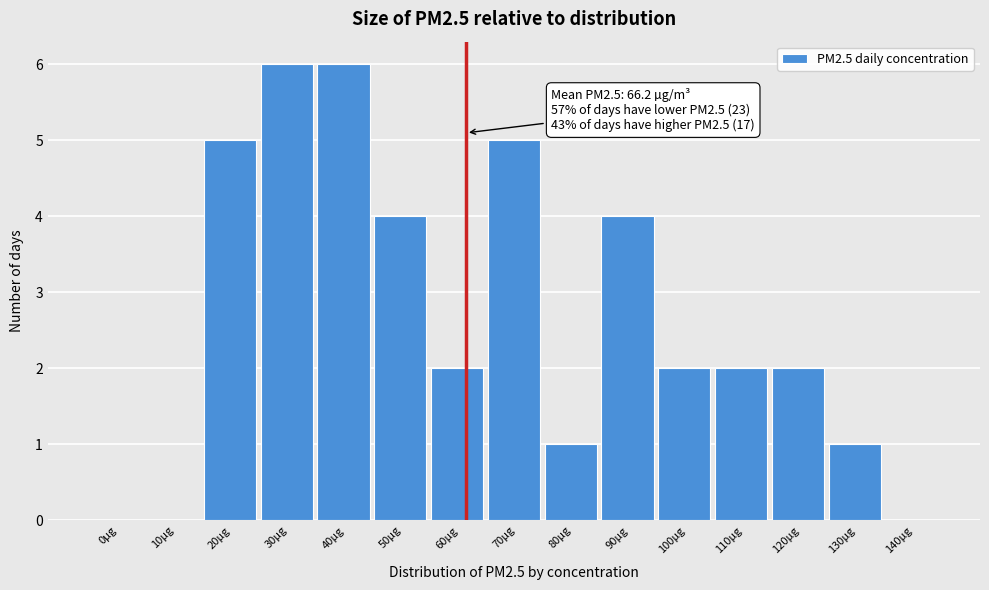

Reading right to left, transcribe all the data shown in this chart.

140µg=0	130µg=1	120µg=2	110µg=2	100µg=2	90µg=4	80µg=1	70µg=5	60µg=2	50µg=4	40µg=6	30µg=6	20µg=5	10µg=0	0µg=0